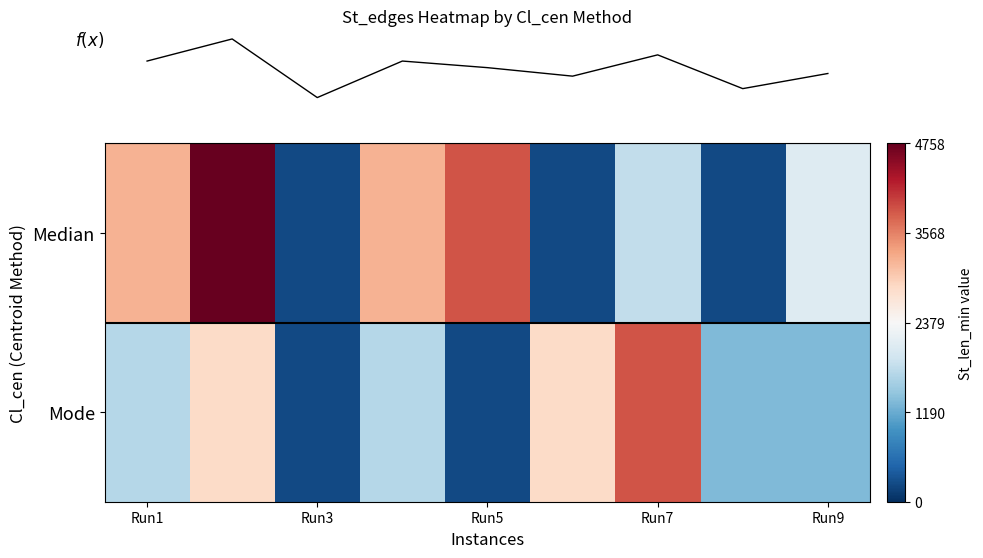

Which series has the largest total across all categories?

row_0